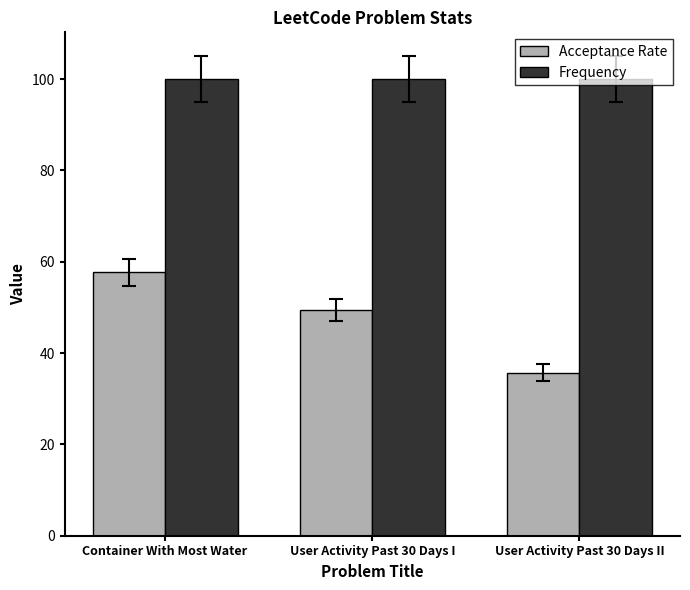

What value does the Frequency series have at User Activity Past 30 Days II?

100.0